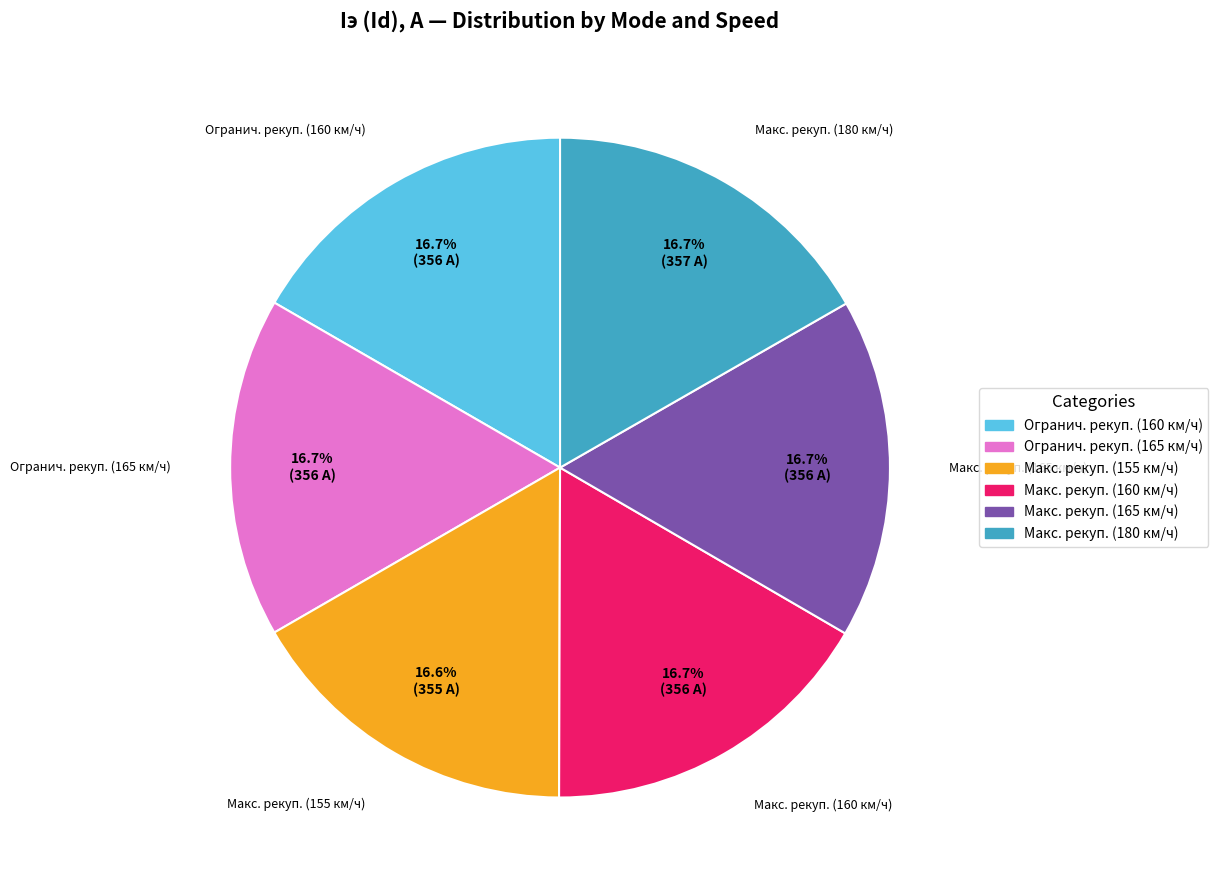

To the nearest percent, what percentage of the pie is Макс. рекуп. (165 км/ч)?

17%